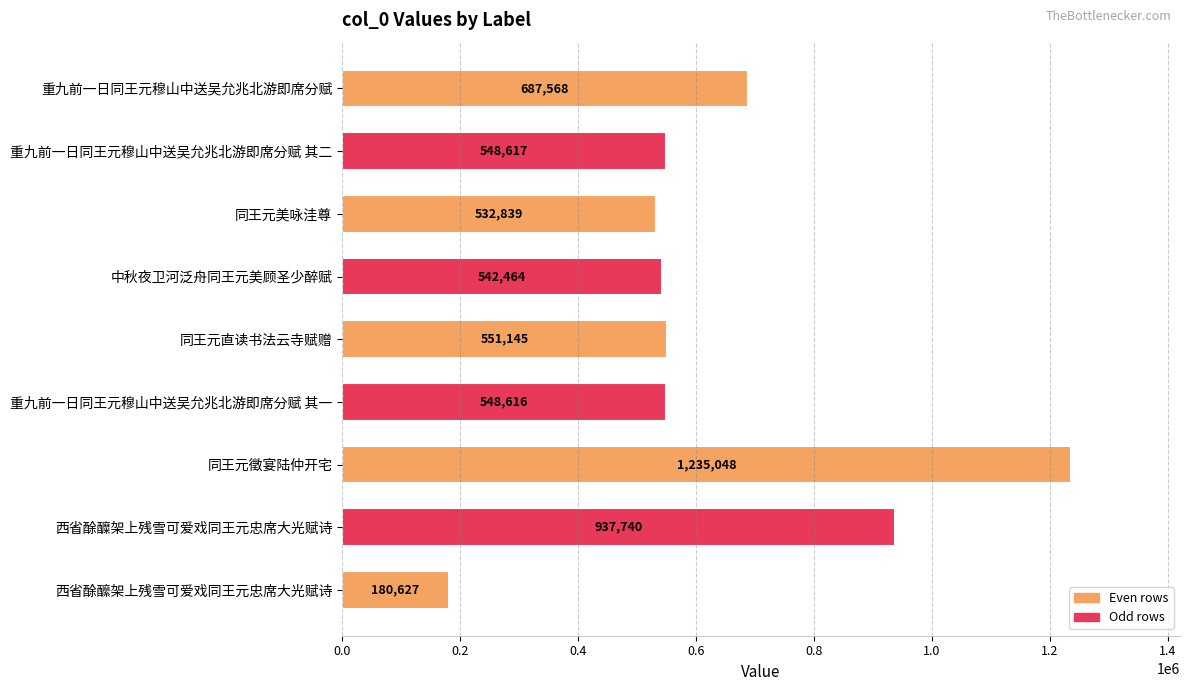

List the labels in order of value, largest first.

同王元徵宴陆仲开宅, 西省酴醾架上残雪可爱戏同王元忠席大光赋诗, 重九前一日同王元穆山中送吴允兆北游即席分赋, 同王元直读书法云寺赋赠, 重九前一日同王元穆山中送吴允兆北游即席分赋 其二, 重九前一日同王元穆山中送吴允兆北游即席分赋 其一, 中秋夜卫河泛舟同王元美顾圣少醉赋, 同王元美咏洼尊, 西省酴醿架上残雪可爱戏同王元忠席大光赋诗